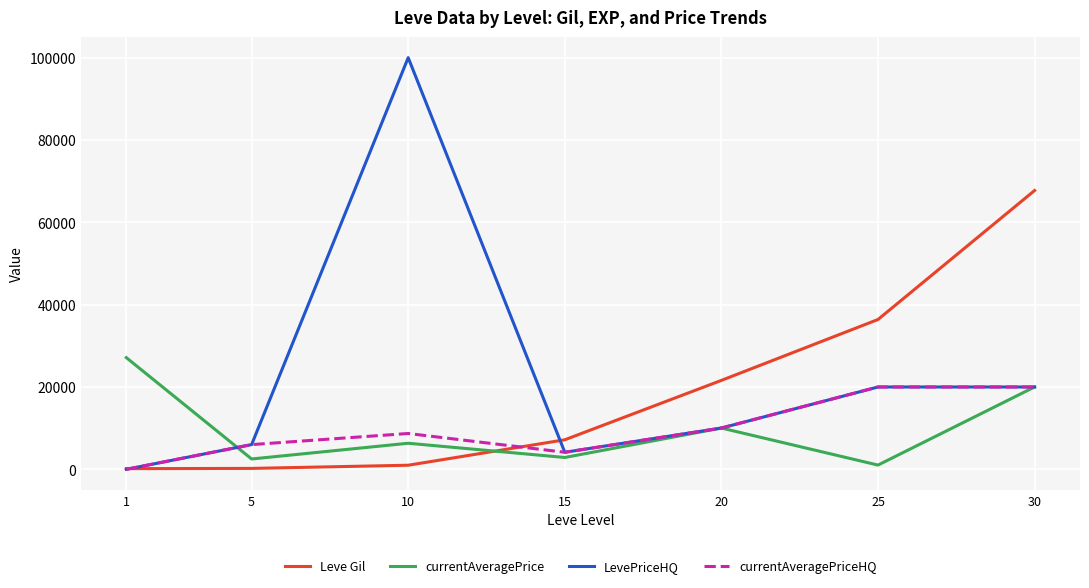

At which category is the sum across all series the highest?

30